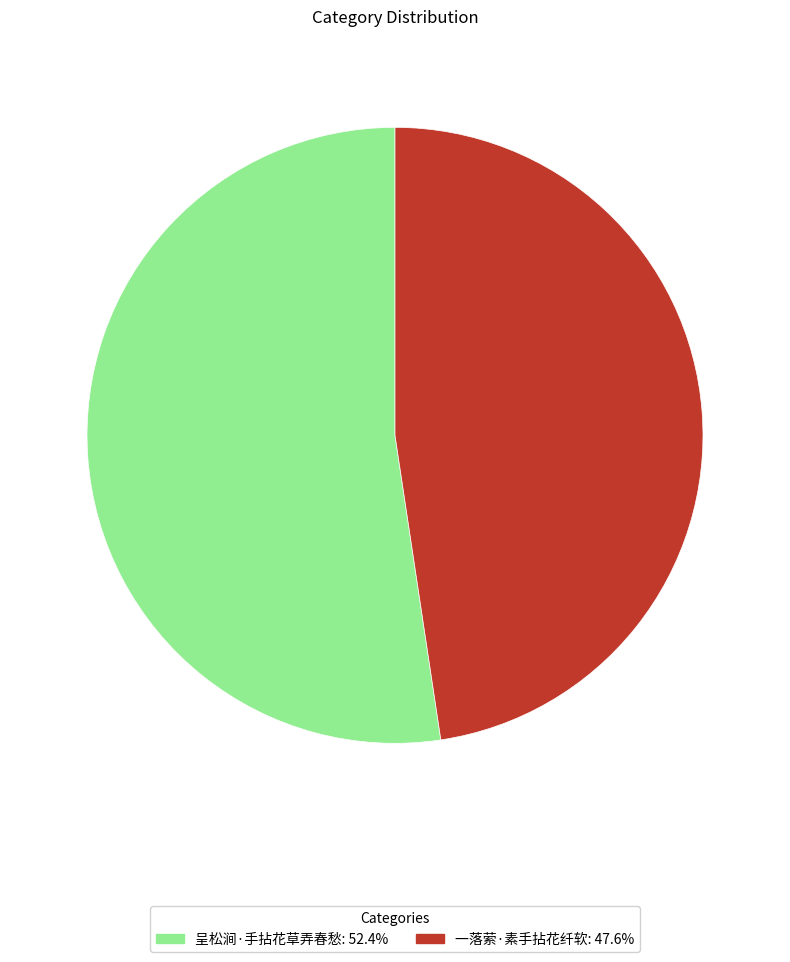

What is the ratio of the value at 呈松涧·手拈花草弄春愁 to the value at 一落萦·素手拈花纤软?

1.1